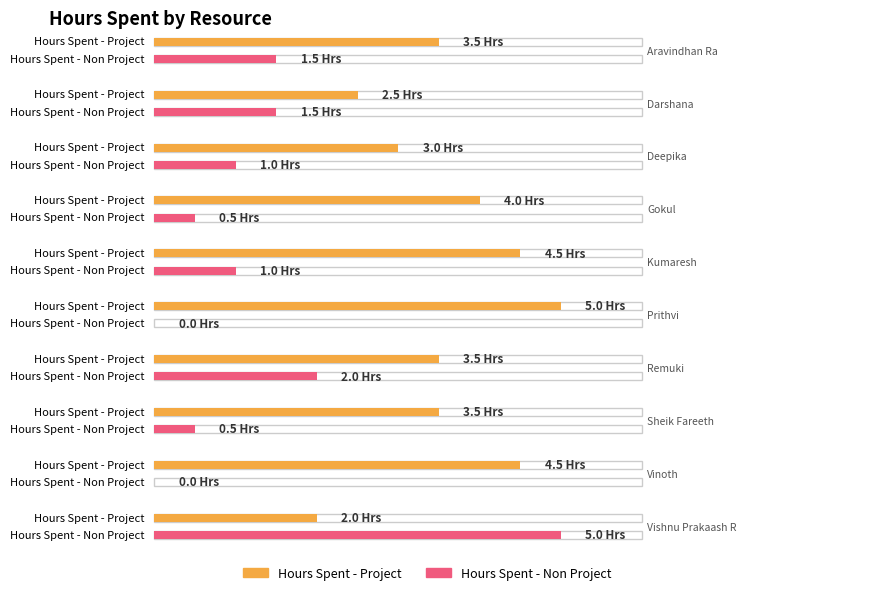

What is the sum of all Hours Spent - Project values?

36.0